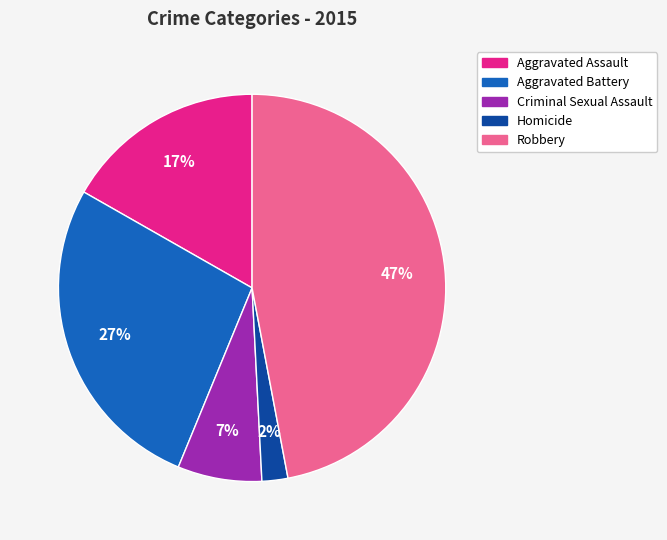

Does Homicide account for over 50% of the chart?

No